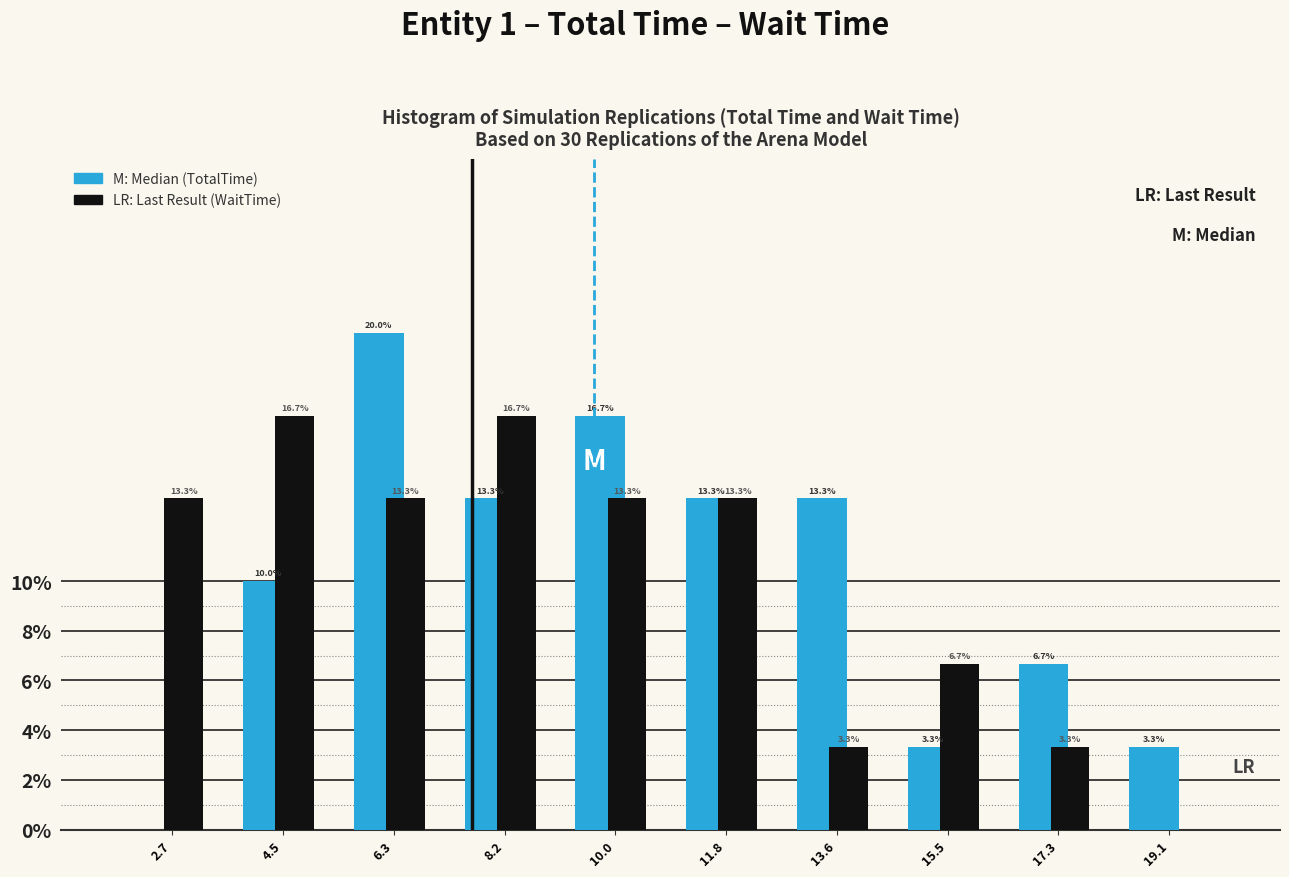

At which category is the sum across all series the highest?

6.3